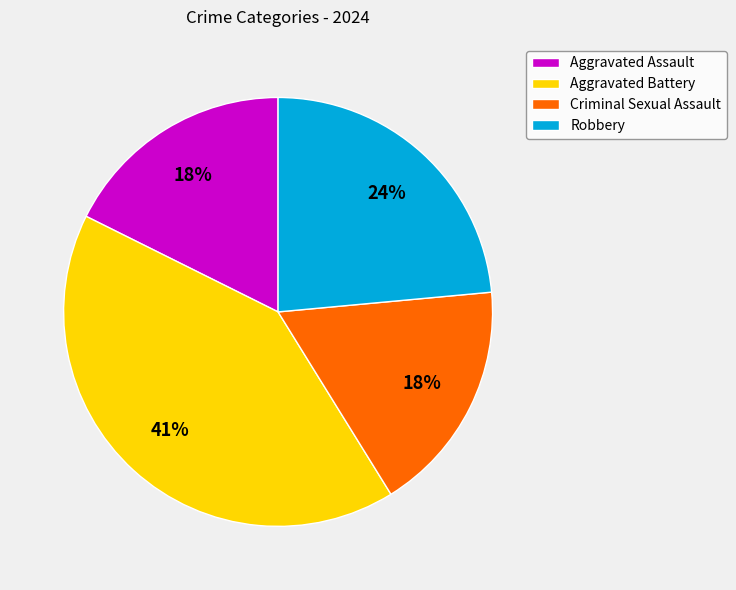

What is the ratio of the value at Criminal Sexual Assault to the value at Aggravated Battery?

0.4